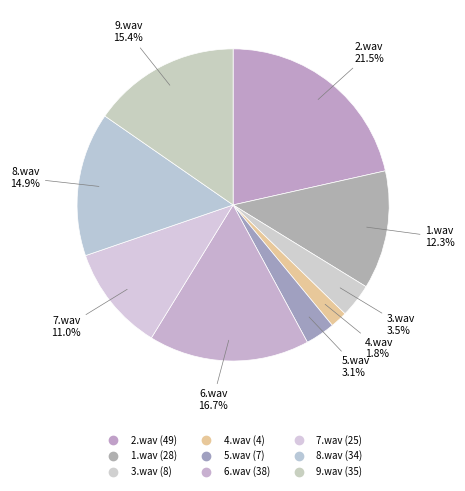

What is the smallest slice in the pie chart?

4.wav